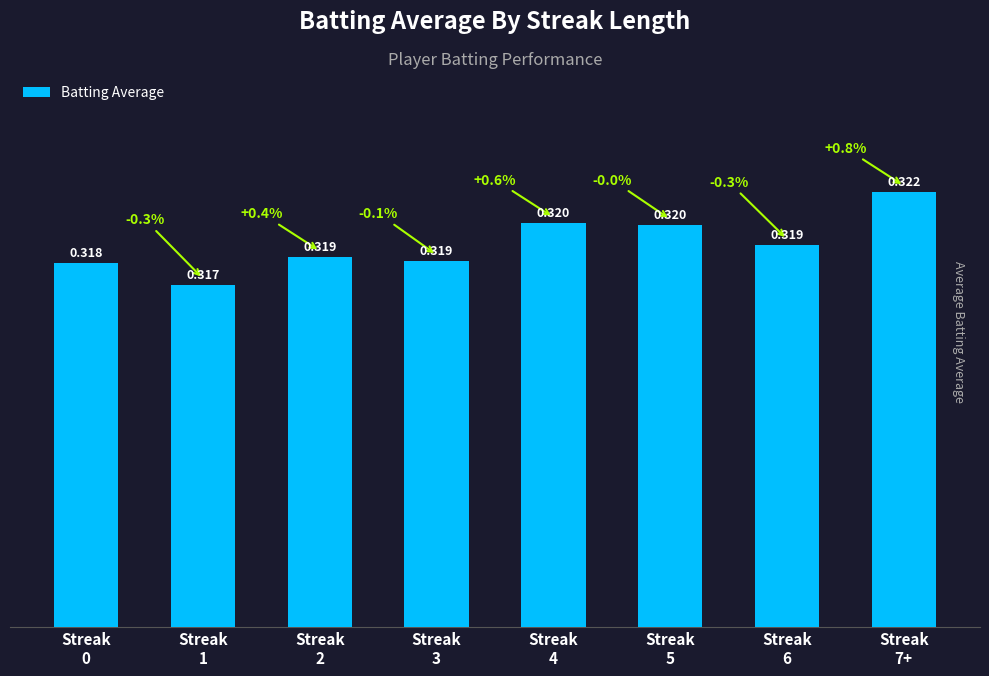

Does the chart contain any negative values?

No